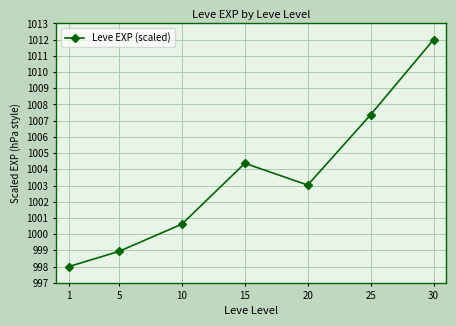

What value does the data have at 30?

1012.0